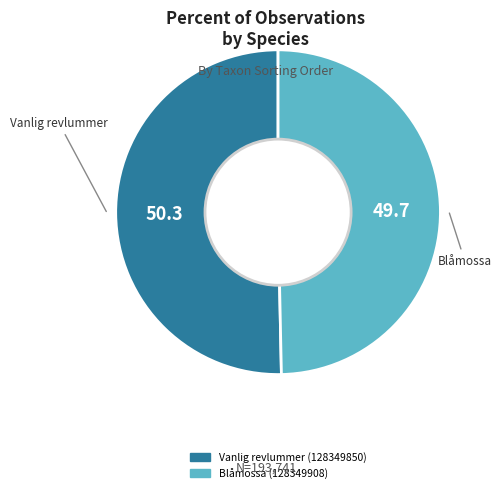

The Blåmossa (128349908) slice represents 50% of the pie. True or false?

True